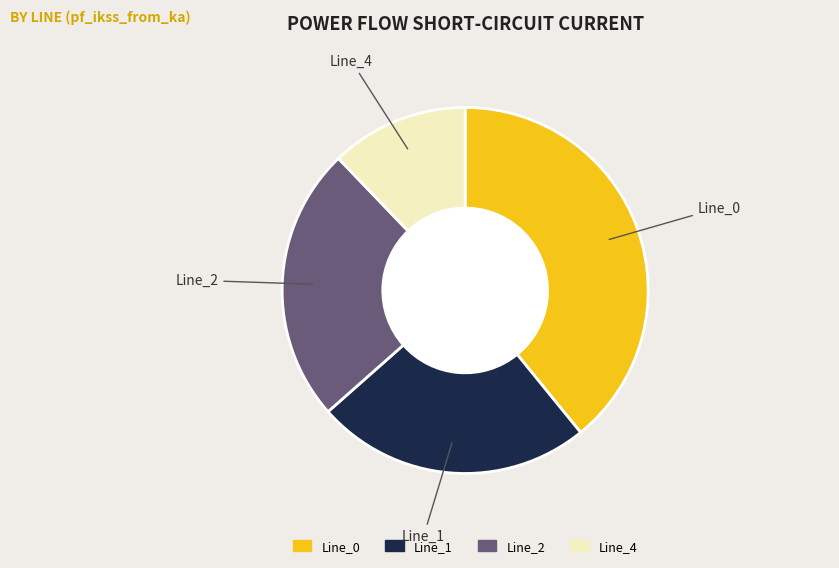

What is the largest slice in the pie chart?

Line_0